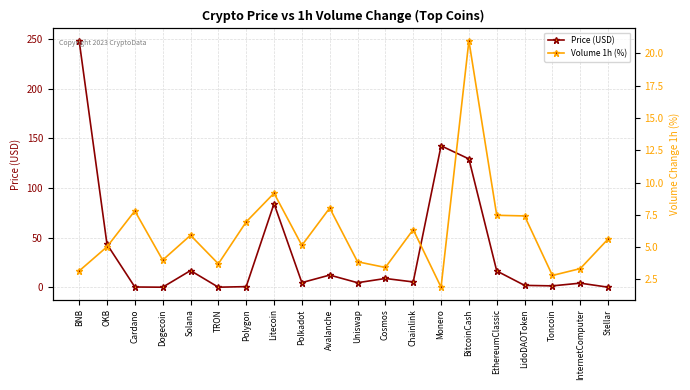

True or false: Price (USD) has a value of 12.3 at Avalanche.

True